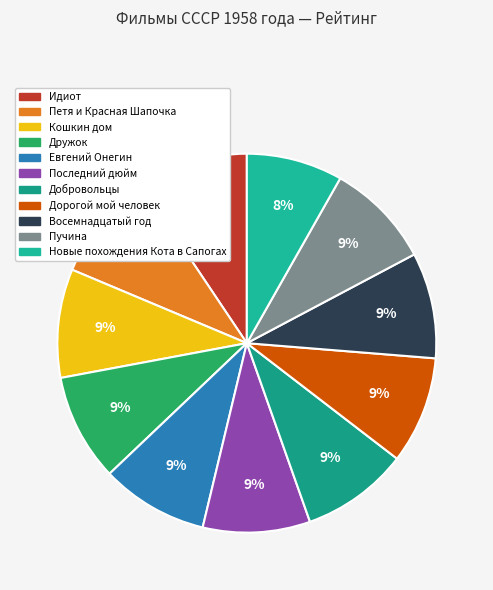

Is it true that Евгений Онегин is 9% of the pie?

True